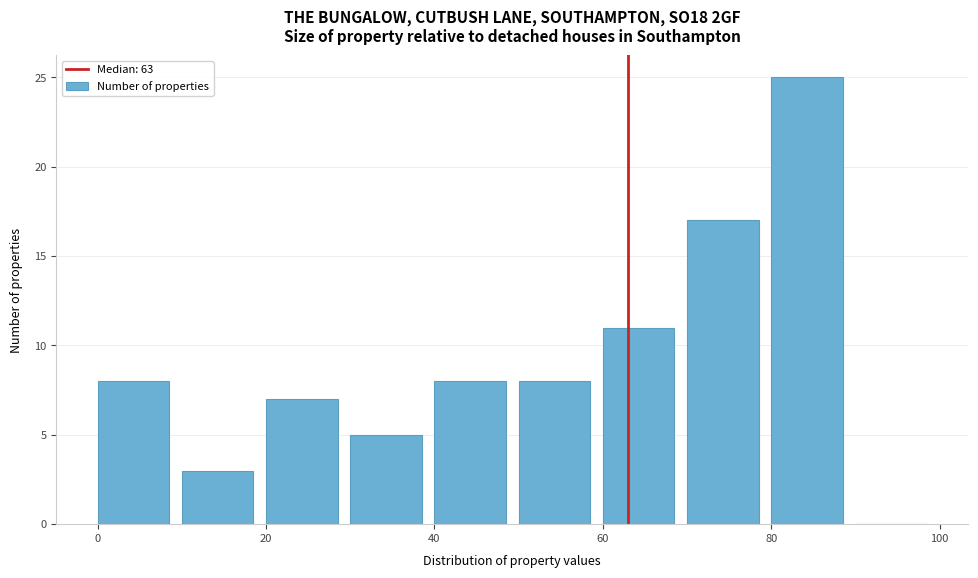

Which range on the x-axis has the tallest bar?

80 to 90